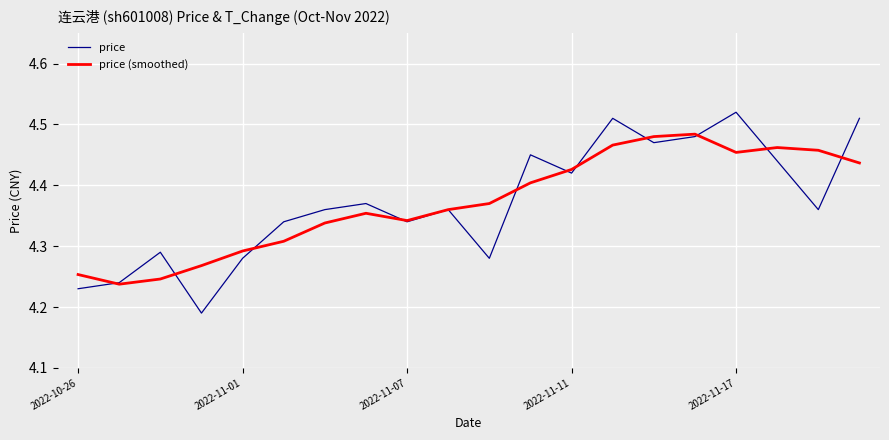

What is the difference between the maximum and minimum values in the price (smoothed) series?

0.2